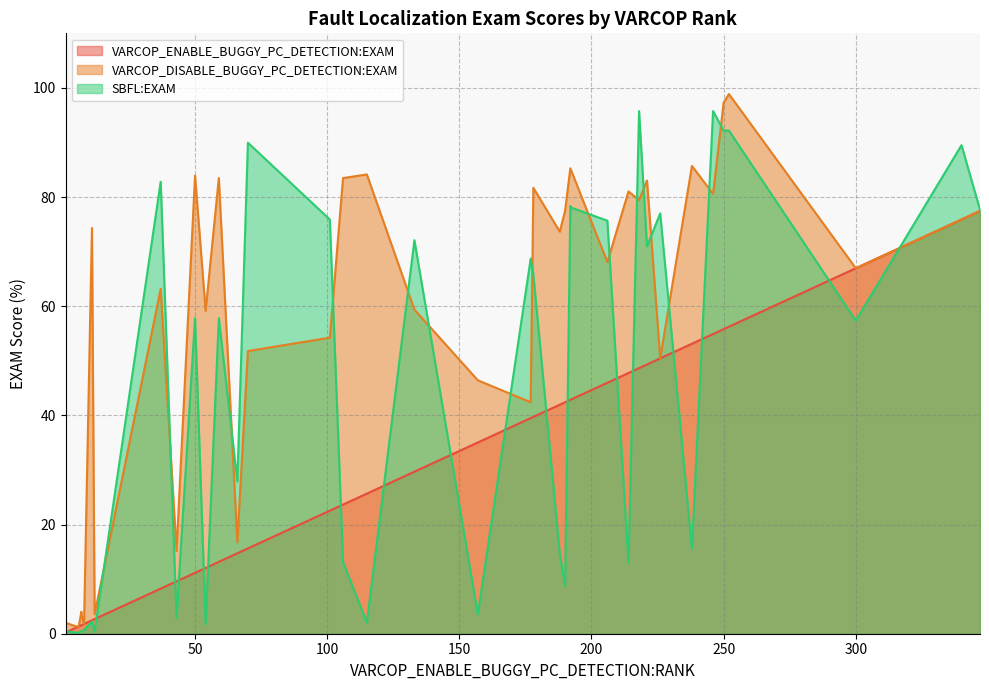

List the series in order of their overall mean, lowest first.

VARCOP_ENABLE_BUGGY_PC_DETECTION:EXAM, SBFL:EXAM, VARCOP_DISABLE_BUGGY_PC_DETECTION:EXAM